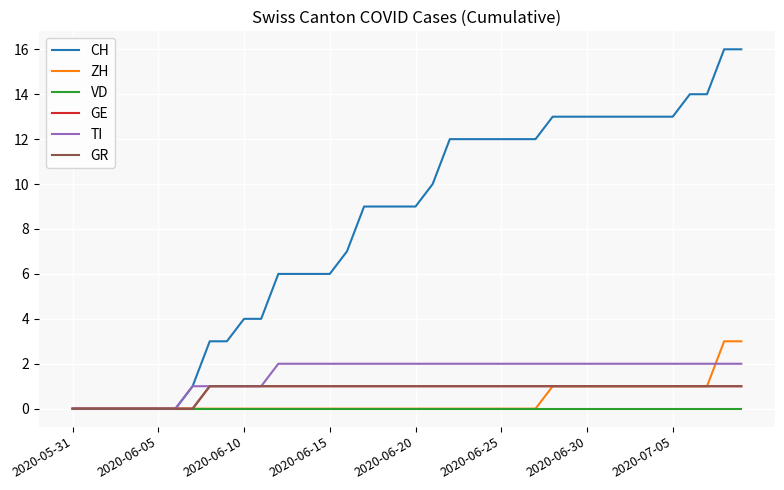

True or false: GE and CH intersect in this chart.

False